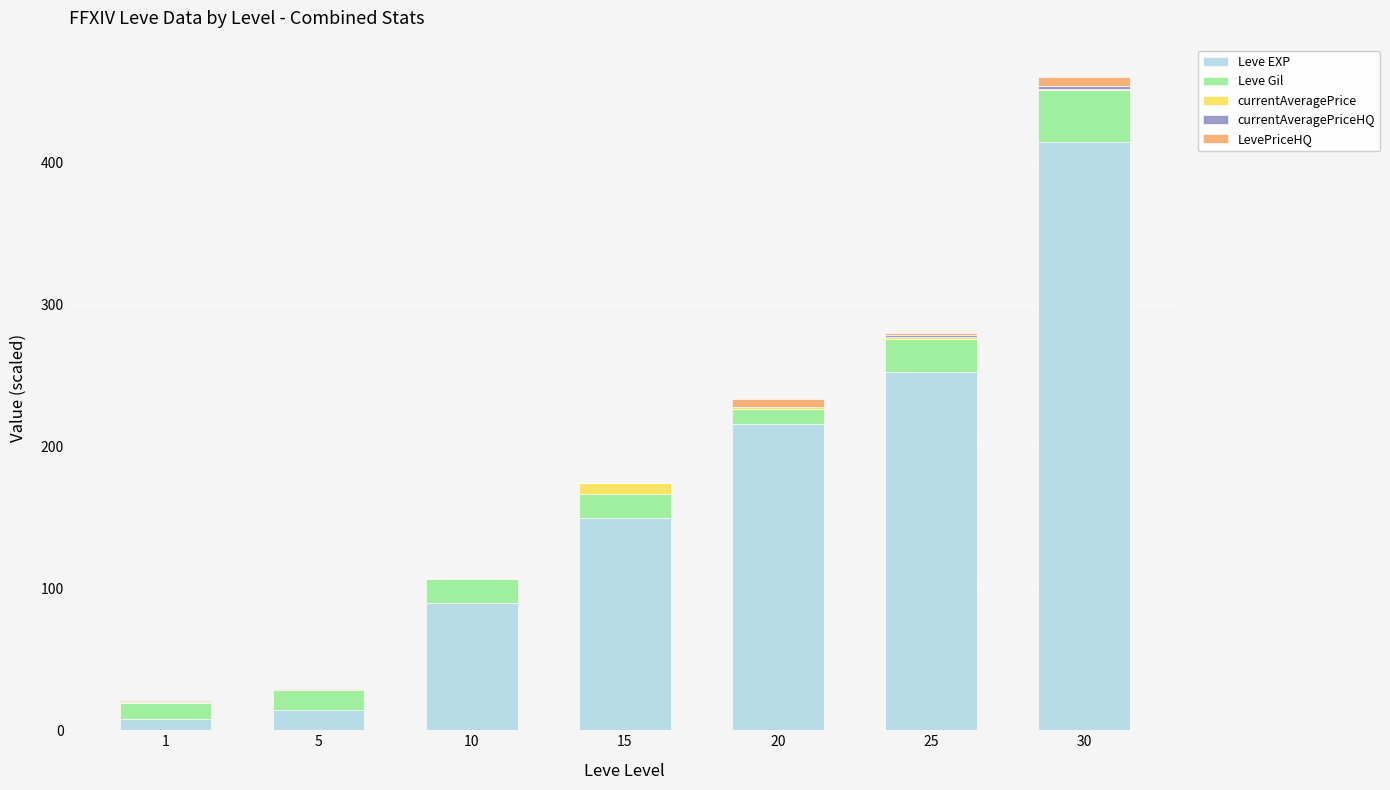

At which category is the sum across all series the highest?

30